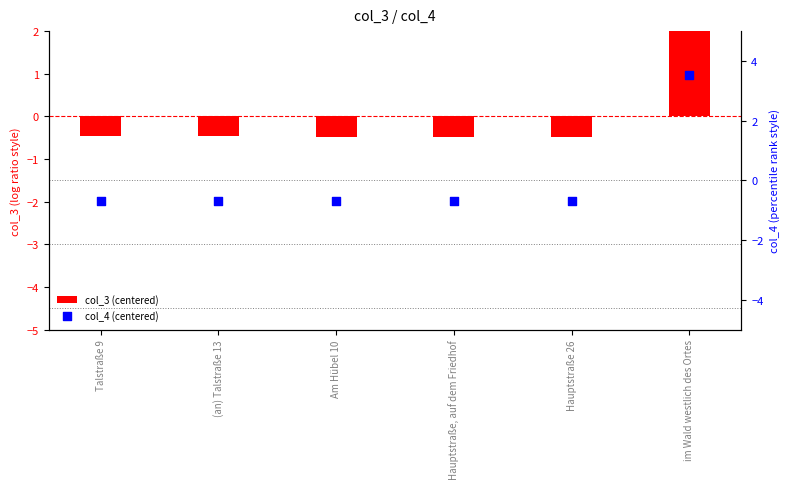

Which series has the widest spread of Y values?

col_4 (centered)